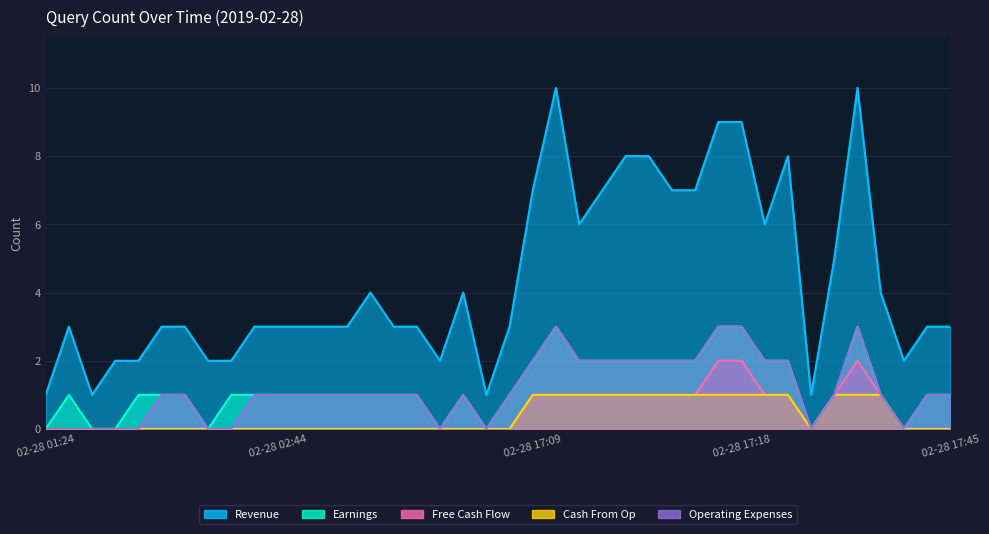

Reading left to right, transcribe all the data shown in this chart.

Revenue: 02-28 01:24=1	02-28 02:17=3	02-28 02:19=1	02-28 02:24=2	02-28 02:28=2	02-28 02:29=3	02-28 02:31=3	02-28 02:39=2	02-28 02:40=2	02-28 02:43=3	02-28 02:44=3	02-28 02:46=3	02-28 02:47=3	02-28 02:51=3	02-28 03:10=4	02-28 03:27=3	02-28 03:28=3	02-28 03:30=2	02-28 03:31=4	02-28 03:32=1	02-28 03:33=3	02-28 17:09=7	02-28 17:10=10	02-28 17:11=6	02-28 17:12=7	02-28 17:13=8	02-28 17:14=8	02-28 17:15=7	02-28 17:16=7	02-28 17:17=9	02-28 17:18=9	02-28 17:19=6	02-28 17:20=8	02-28 17:21=1	02-28 17:25=5	02-28 17:26=10	02-28 17:38=4	02-28 17:39=2	02-28 17:44=3	02-28 17:45=3
Earnings: 02-28 01:24=0	02-28 02:17=1	02-28 02:19=0	02-28 02:24=0	02-28 02:28=1	02-28 02:29=1	02-28 02:31=1	02-28 02:39=0	02-28 02:40=1	02-28 02:43=1	02-28 02:44=1	02-28 02:46=1	02-28 02:47=1	02-28 02:51=1	02-28 03:10=1	02-28 03:27=1	02-28 03:28=1	02-28 03:30=0	02-28 03:31=1	02-28 03:32=0	02-28 03:33=1	02-28 17:09=2	02-28 17:10=3	02-28 17:11=2	02-28 17:12=2	02-28 17:13=2	02-28 17:14=2	02-28 17:15=2	02-28 17:16=2	02-28 17:17=3	02-28 17:18=3	02-28 17:19=2	02-28 17:20=2	02-28 17:21=0	02-28 17:25=1	02-28 17:26=3	02-28 17:38=1	02-28 17:39=0	02-28 17:44=1	02-28 17:45=1
Free Cash Flow: 02-28 01:24=0	02-28 02:17=0	02-28 02:19=0	02-28 02:24=0	02-28 02:28=0	02-28 02:29=0	02-28 02:31=0	02-28 02:39=0	02-28 02:40=0	02-28 02:43=0	02-28 02:44=0	02-28 02:46=0	02-28 02:47=0	02-28 02:51=0	02-28 03:10=0	02-28 03:27=0	02-28 03:28=0	02-28 03:30=0	02-28 03:31=0	02-28 03:32=0	02-28 03:33=0	02-28 17:09=1	02-28 17:10=1	02-28 17:11=1	02-28 17:12=1	02-28 17:13=1	02-28 17:14=1	02-28 17:15=1	02-28 17:16=1	02-28 17:17=2	02-28 17:18=2	02-28 17:19=1	02-28 17:20=1	02-28 17:21=0	02-28 17:25=1	02-28 17:26=2	02-28 17:38=1	02-28 17:39=0	02-28 17:44=0	02-28 17:45=0
Cash From Op: 02-28 01:24=0	02-28 02:17=0	02-28 02:19=0	02-28 02:24=0	02-28 02:28=0	02-28 02:29=0	02-28 02:31=0	02-28 02:39=0	02-28 02:40=0	02-28 02:43=0	02-28 02:44=0	02-28 02:46=0	02-28 02:47=0	02-28 02:51=0	02-28 03:10=0	02-28 03:27=0	02-28 03:28=0	02-28 03:30=0	02-28 03:31=0	02-28 03:32=0	02-28 03:33=0	02-28 17:09=1	02-28 17:10=1	02-28 17:11=1	02-28 17:12=1	02-28 17:13=1	02-28 17:14=1	02-28 17:15=1	02-28 17:16=1	02-28 17:17=1	02-28 17:18=1	02-28 17:19=1	02-28 17:20=1	02-28 17:21=0	02-28 17:25=1	02-28 17:26=1	02-28 17:38=1	02-28 17:39=0	02-28 17:44=0	02-28 17:45=0
Operating Expenses: 02-28 01:24=0	02-28 02:17=0	02-28 02:19=0	02-28 02:24=0	02-28 02:28=0	02-28 02:29=1	02-28 02:31=1	02-28 02:39=0	02-28 02:40=0	02-28 02:43=1	02-28 02:44=1	02-28 02:46=1	02-28 02:47=1	02-28 02:51=1	02-28 03:10=1	02-28 03:27=1	02-28 03:28=1	02-28 03:30=0	02-28 03:31=1	02-28 03:32=0	02-28 03:33=1	02-28 17:09=2	02-28 17:10=3	02-28 17:11=2	02-28 17:12=2	02-28 17:13=2	02-28 17:14=2	02-28 17:15=2	02-28 17:16=2	02-28 17:17=3	02-28 17:18=3	02-28 17:19=2	02-28 17:20=2	02-28 17:21=0	02-28 17:25=1	02-28 17:26=3	02-28 17:38=1	02-28 17:39=0	02-28 17:44=1	02-28 17:45=1